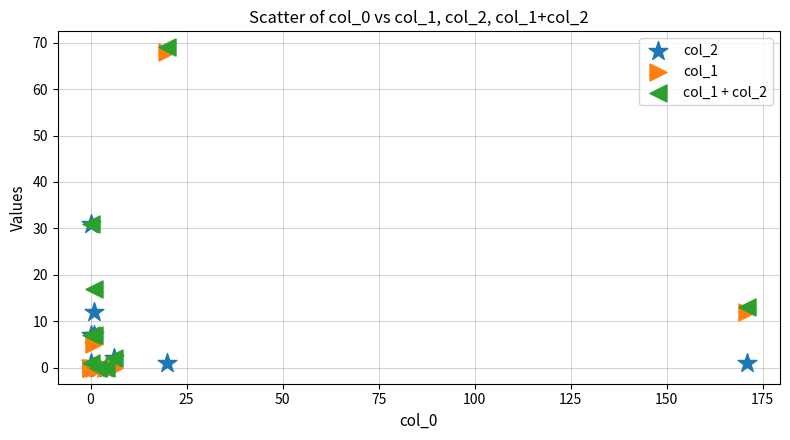

Which series reaches the maximum Y coordinate?

col_1 + col_2